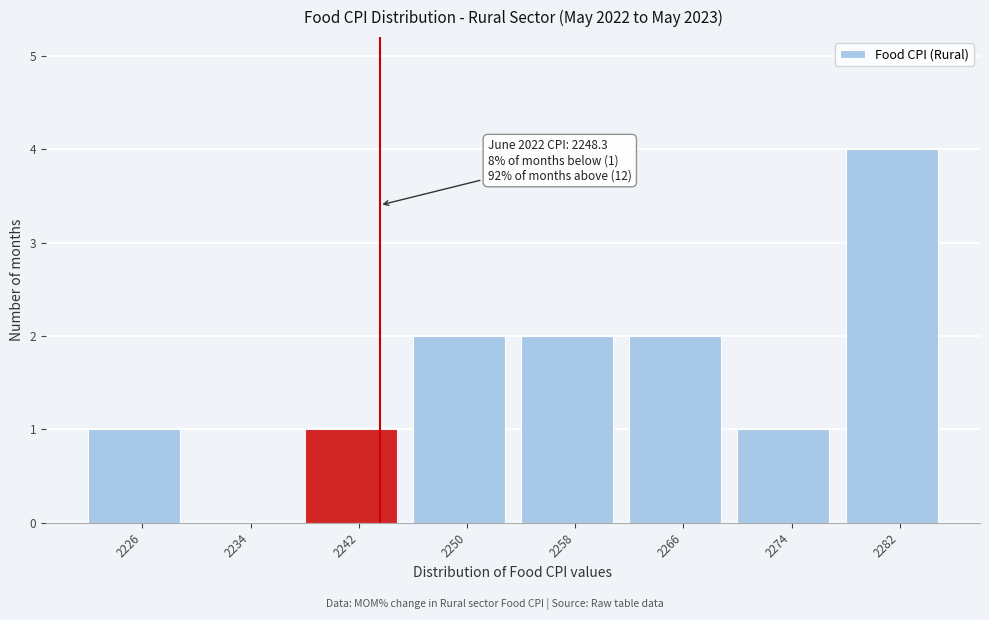

Reading right to left, transcribe all the data shown in this chart.

2282=4	2274=1	2266=2	2258=2	2250=2	2242=1	2234=0	2226=1